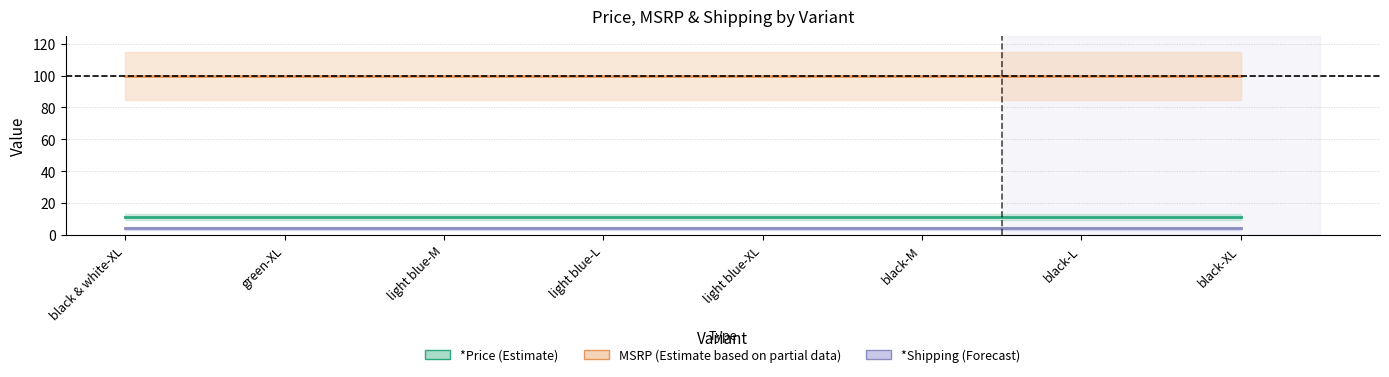

What is the label of the 1st point from the right?

black-XL